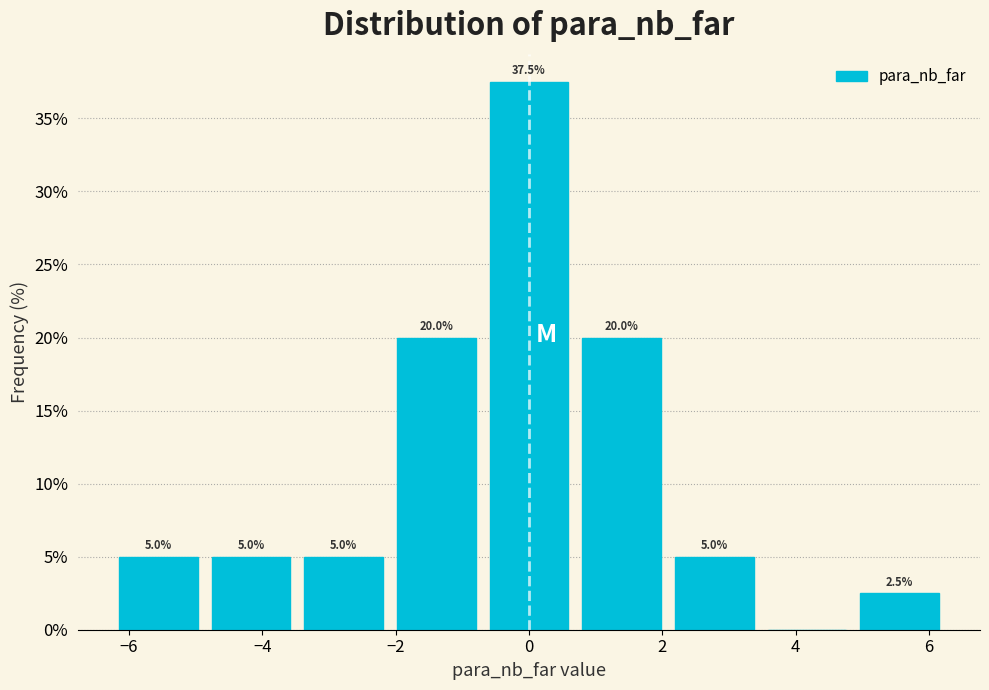

Over which range of the x-axis is the bar tallest?

-0.6 to 0.6